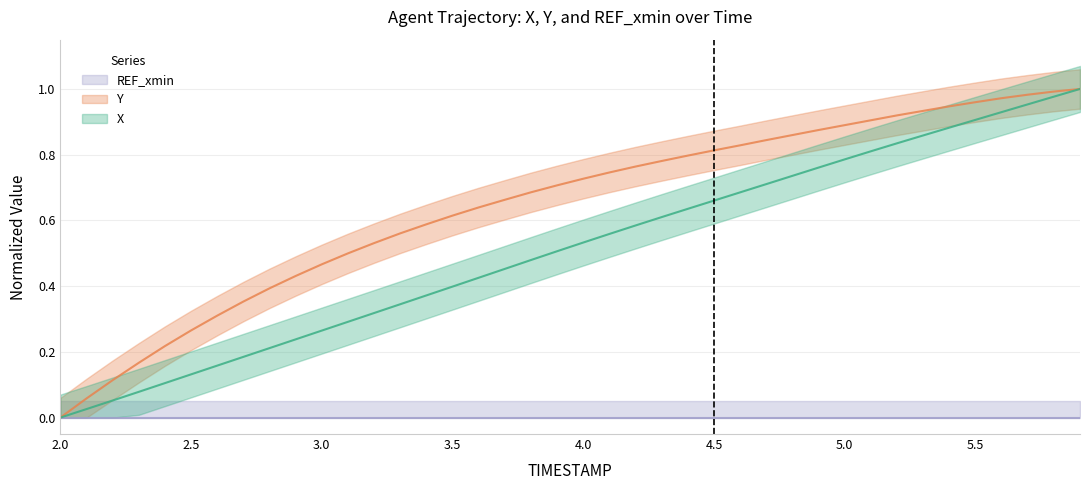

Does the chart have visible grid lines?

Yes